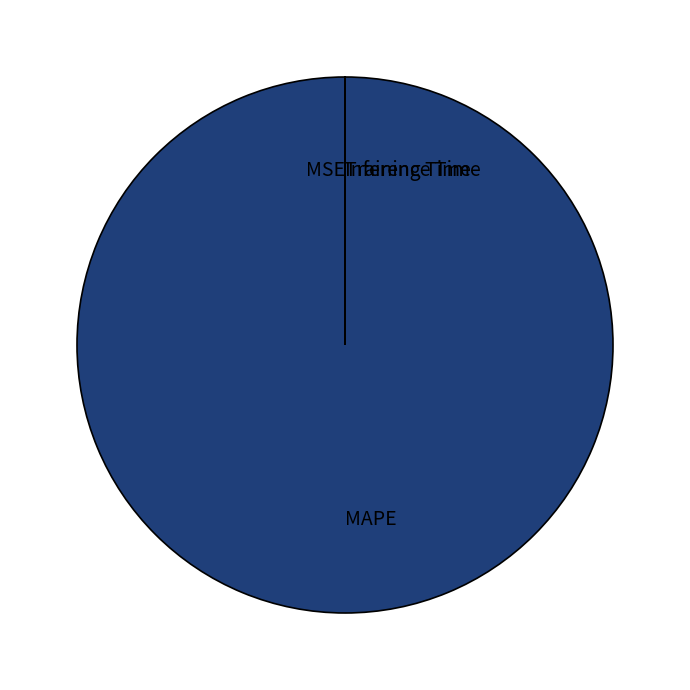

Which slice is the largest?

MAPE